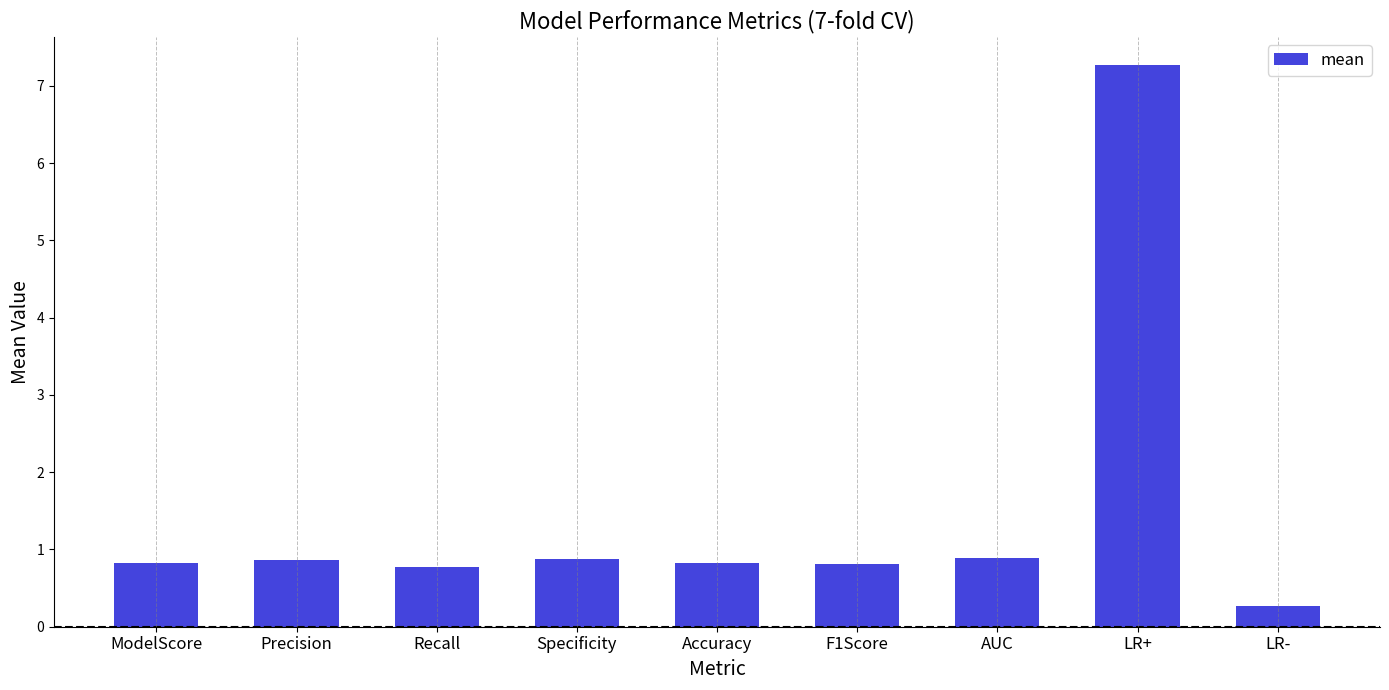

How many bars are there in total?

9